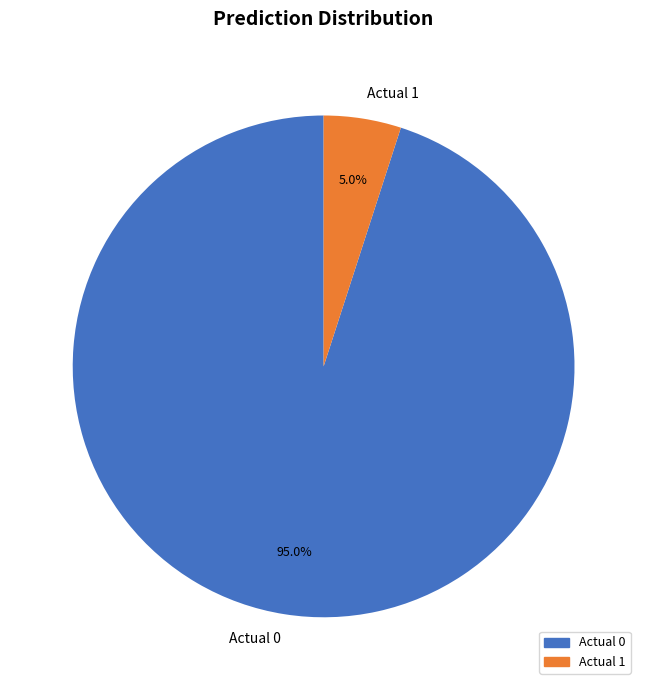

Does Actual 1 account for over 50% of the chart?

No